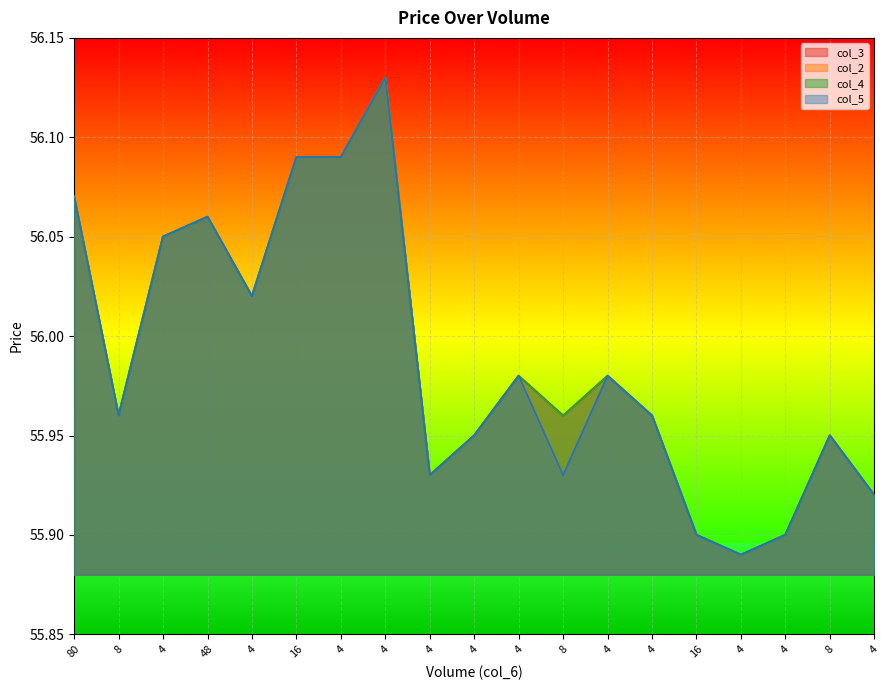

Reading right to left, transcribe all the data shown in this chart.

col_3: 4=55.9	8=56.0	4=55.9	4=55.9	16=55.9	4=56.0	4=56.0	8=56.0	4=56.0	4=56.0	4=55.9	4=56.1	4=56.1	16=56.1	4=56.0	48=56.1	4=56.0	8=56.0	80=56.1
col_2: 4=55.9	8=56.0	4=55.9	4=55.9	16=55.9	4=56.0	4=56.0	8=55.9	4=56.0	4=56.0	4=55.9	4=56.1	4=56.1	16=56.1	4=56.0	48=56.1	4=56.0	8=56.0	80=56.1
col_4: 4=55.9	8=56.0	4=55.9	4=55.9	16=55.9	4=56.0	4=56.0	8=56.0	4=56.0	4=56.0	4=55.9	4=56.1	4=56.1	16=56.1	4=56.0	48=56.1	4=56.0	8=56.0	80=56.1
col_5: 4=55.9	8=56.0	4=55.9	4=55.9	16=55.9	4=56.0	4=56.0	8=55.9	4=56.0	4=56.0	4=55.9	4=56.1	4=56.1	16=56.1	4=56.0	48=56.1	4=56.0	8=56.0	80=56.1